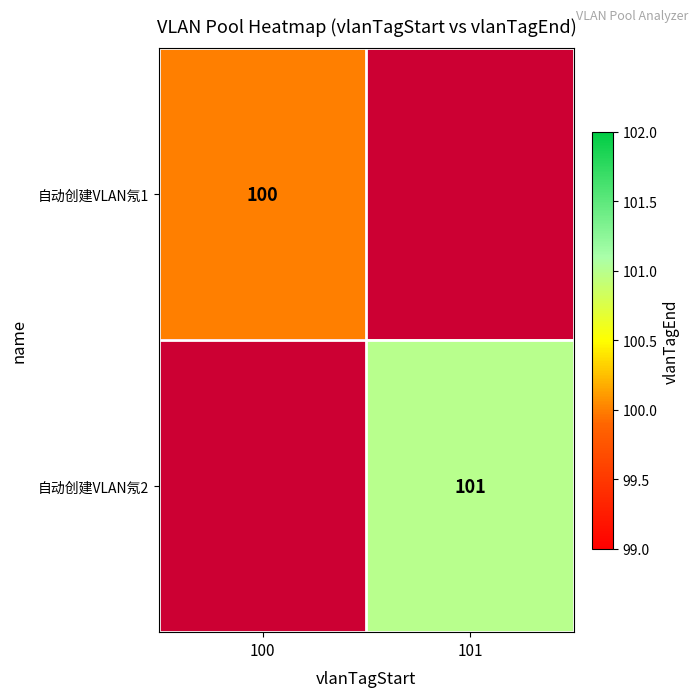

What is the smallest value displayed?

100.0